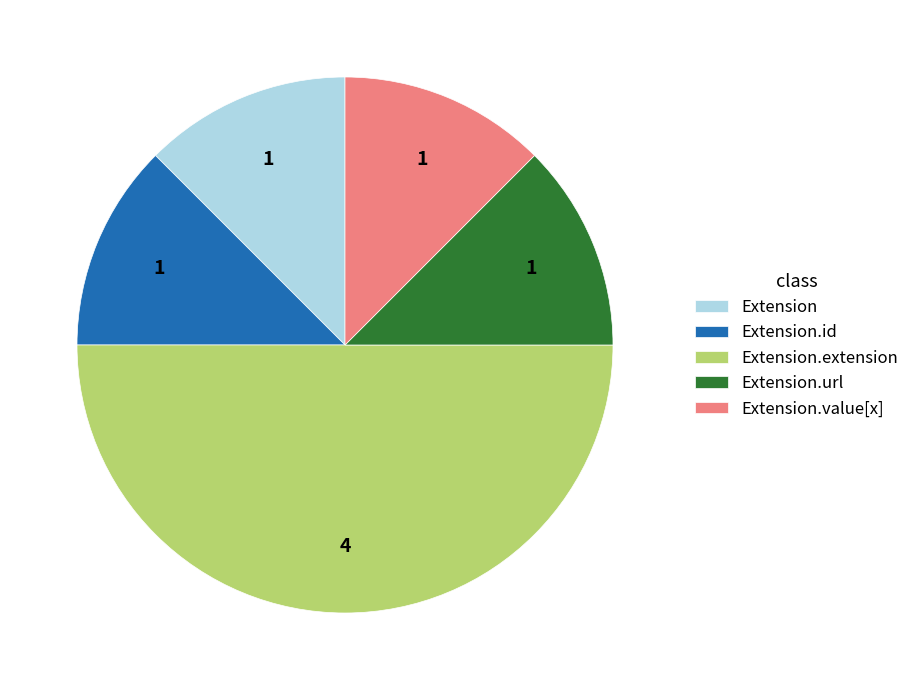

Count the number of slices in the pie.

5